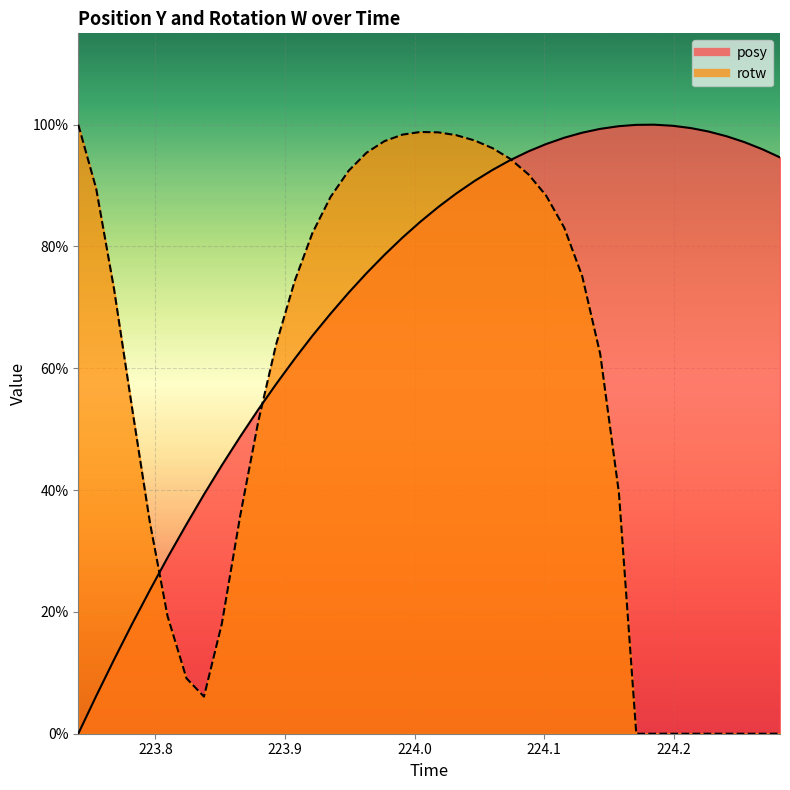

What is the value of the rotw point at the 23rd from the left?

1.0